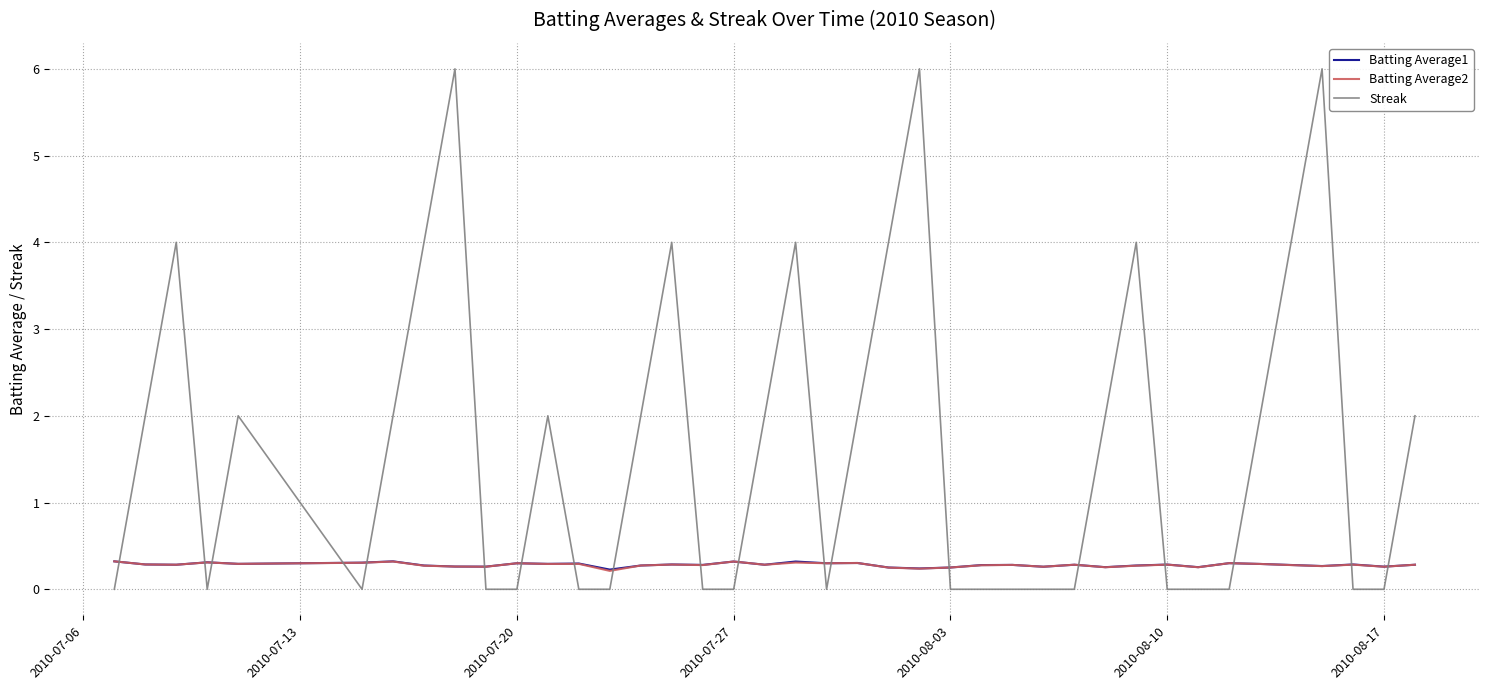

Which series has the largest total across all categories?

Streak